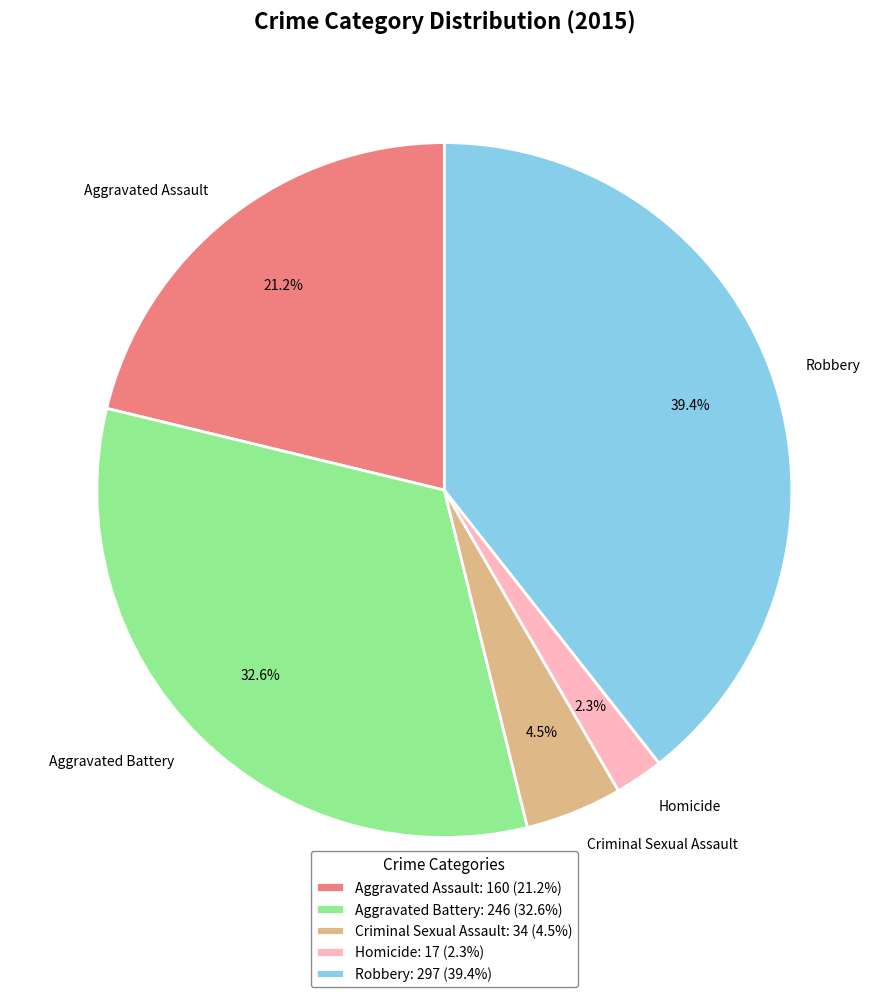

Between Robbery and Criminal Sexual Assault, which is larger?

Robbery